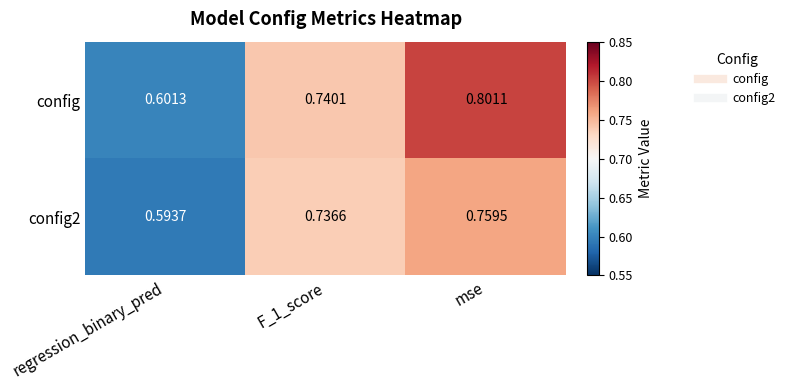

At which label is config closest to 0?

regression_binary_pred